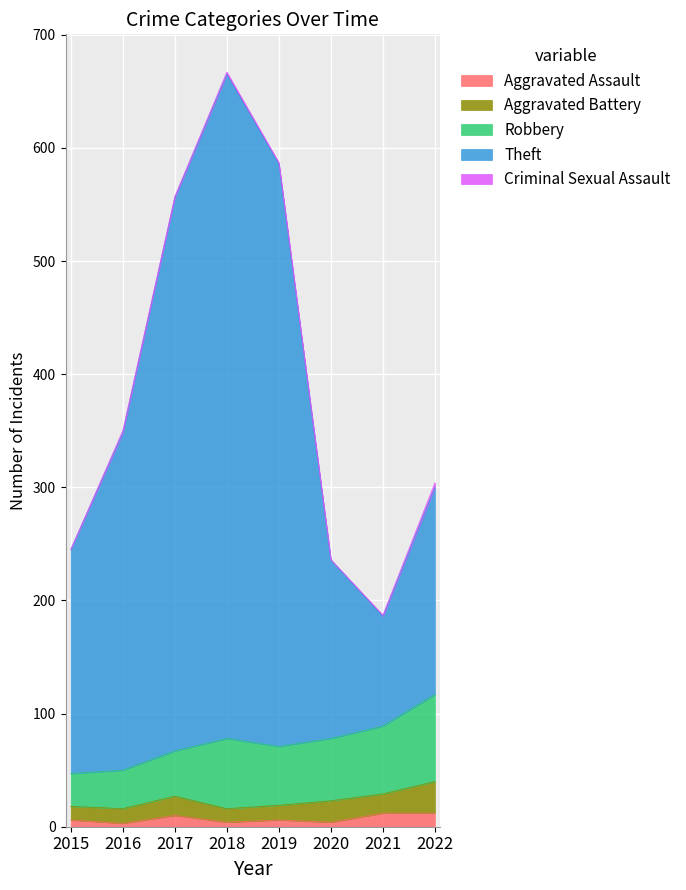

Does the chart display data point markers on the line(s)?

No